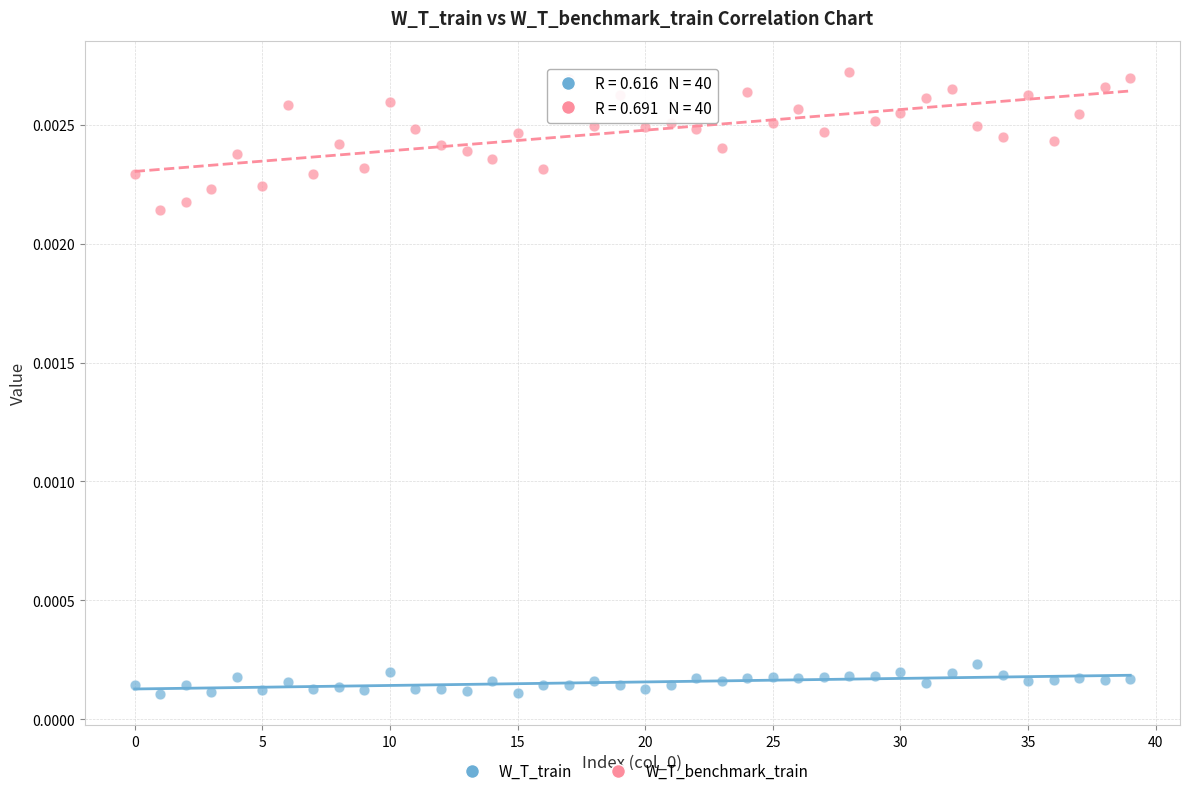

What are all the series names shown in the legend?

W_T_train, W_T_benchmark_train